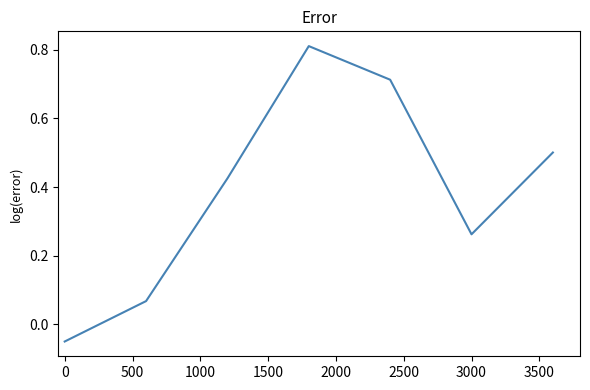

What is the difference between the maximum and minimum values?

0.9